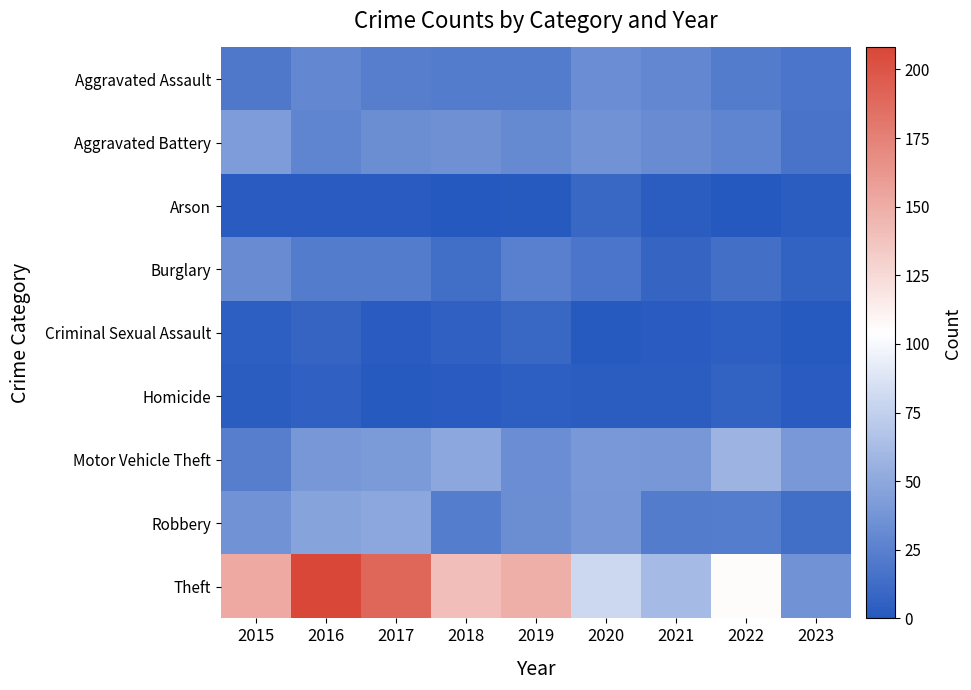

Which series has the largest total across all categories?

Theft